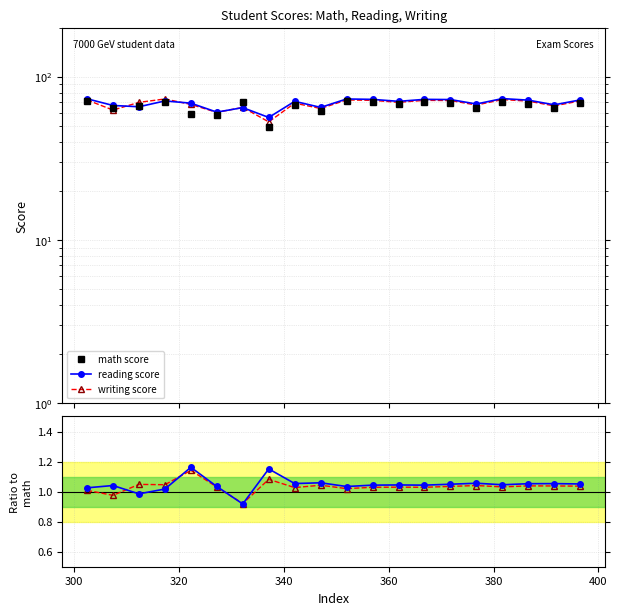

How many interior local valleys does the writing score series have?

7